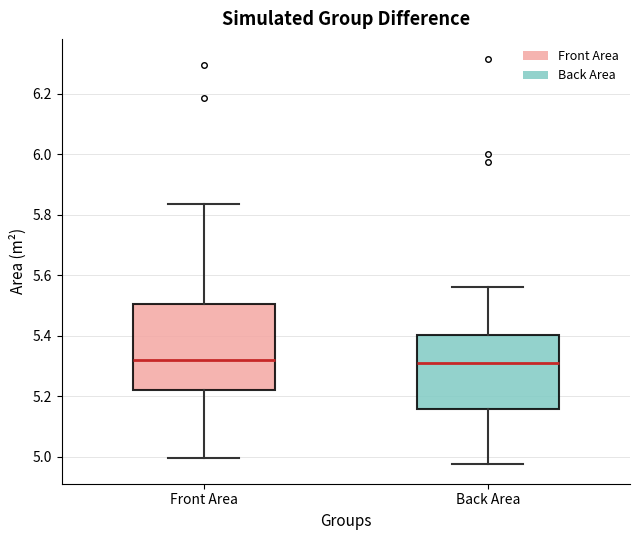

Reading left to right, transcribe this box plot: for each box, give where its median line is, the range the box spans, and where its two whiskers end, as read against the y-axis. The values are not printed on the chart, so give them approximately, as read against the axis.

Front Area: median 5.32, box 5.22 to 5.50, whiskers 5.00 to 5.84
Back Area: median 5.30, box 5.16 to 5.40, whiskers 4.98 to 5.56